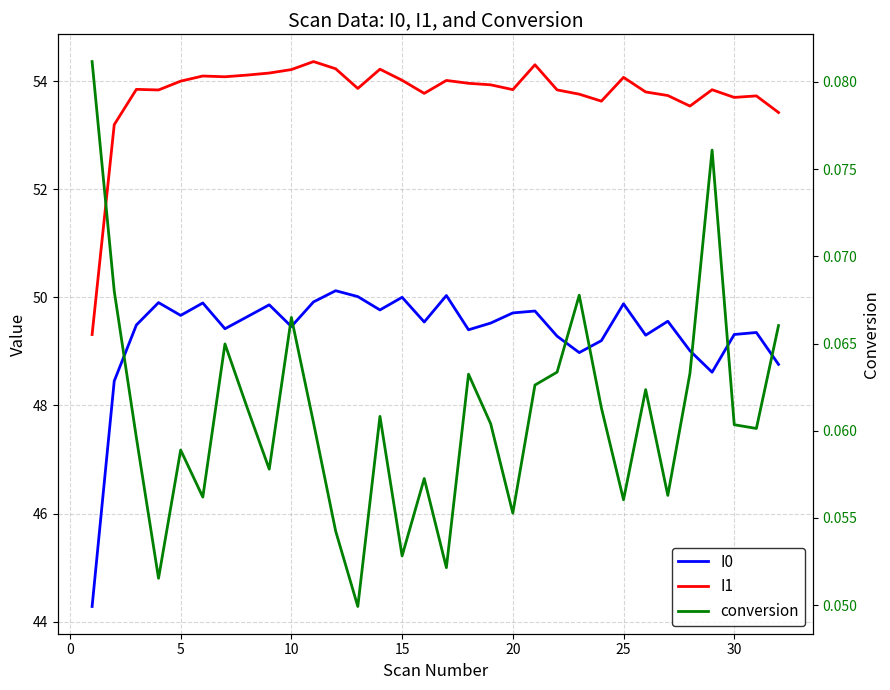

How many interior local valleys does the I0 series have?

9